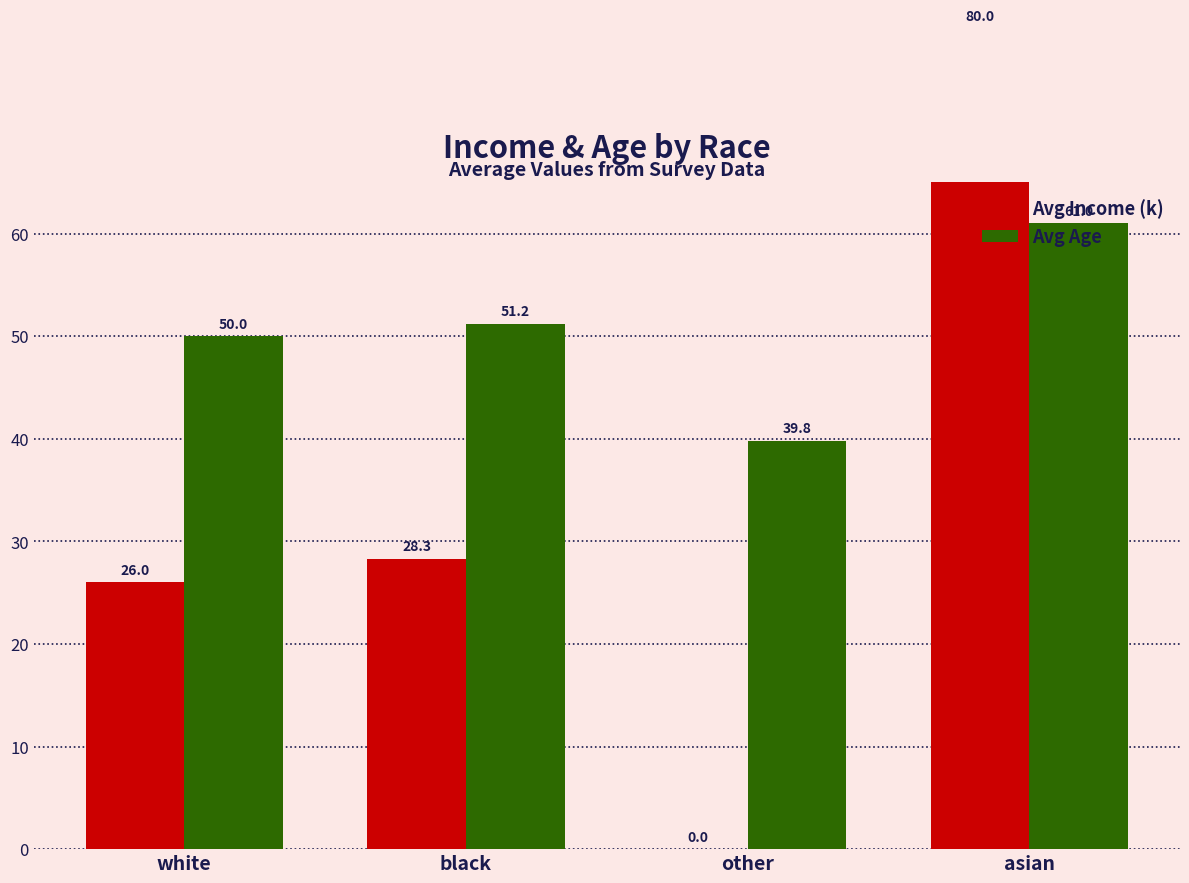

Rank the series by their average value, from highest to lowest.

Avg Age, Avg Income (k)